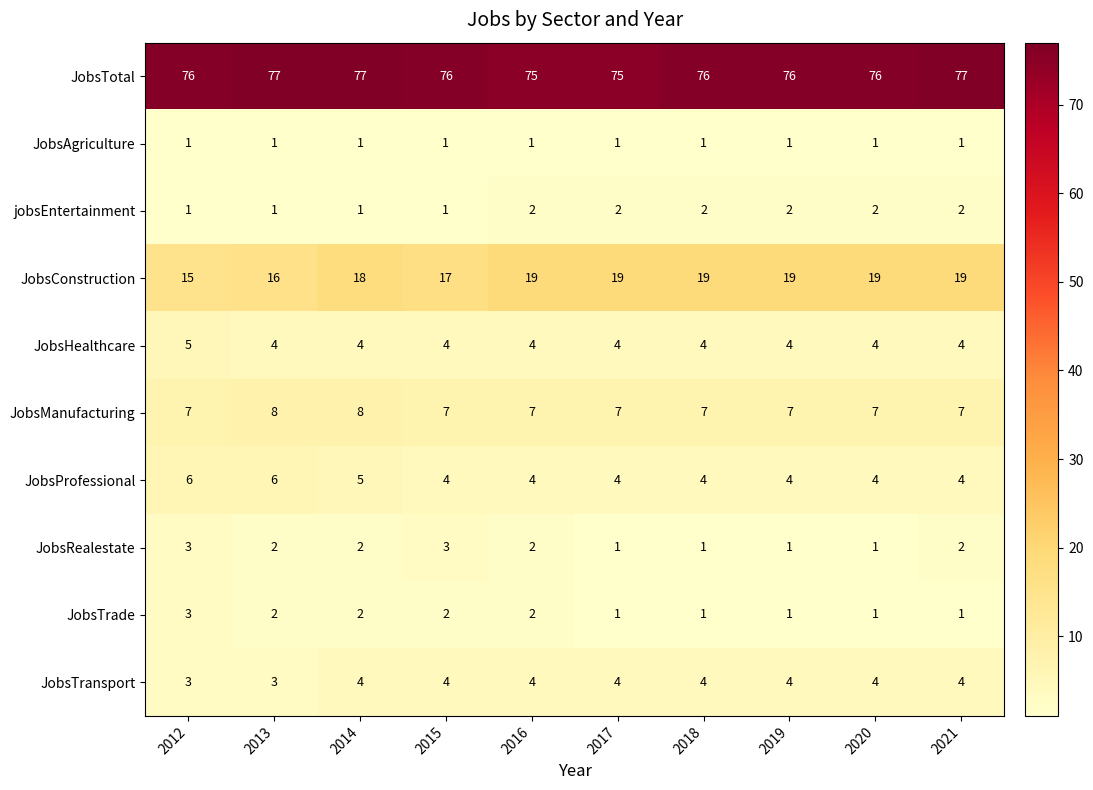

The JobsProfessional series shows 5 at 2014. True or false?

True